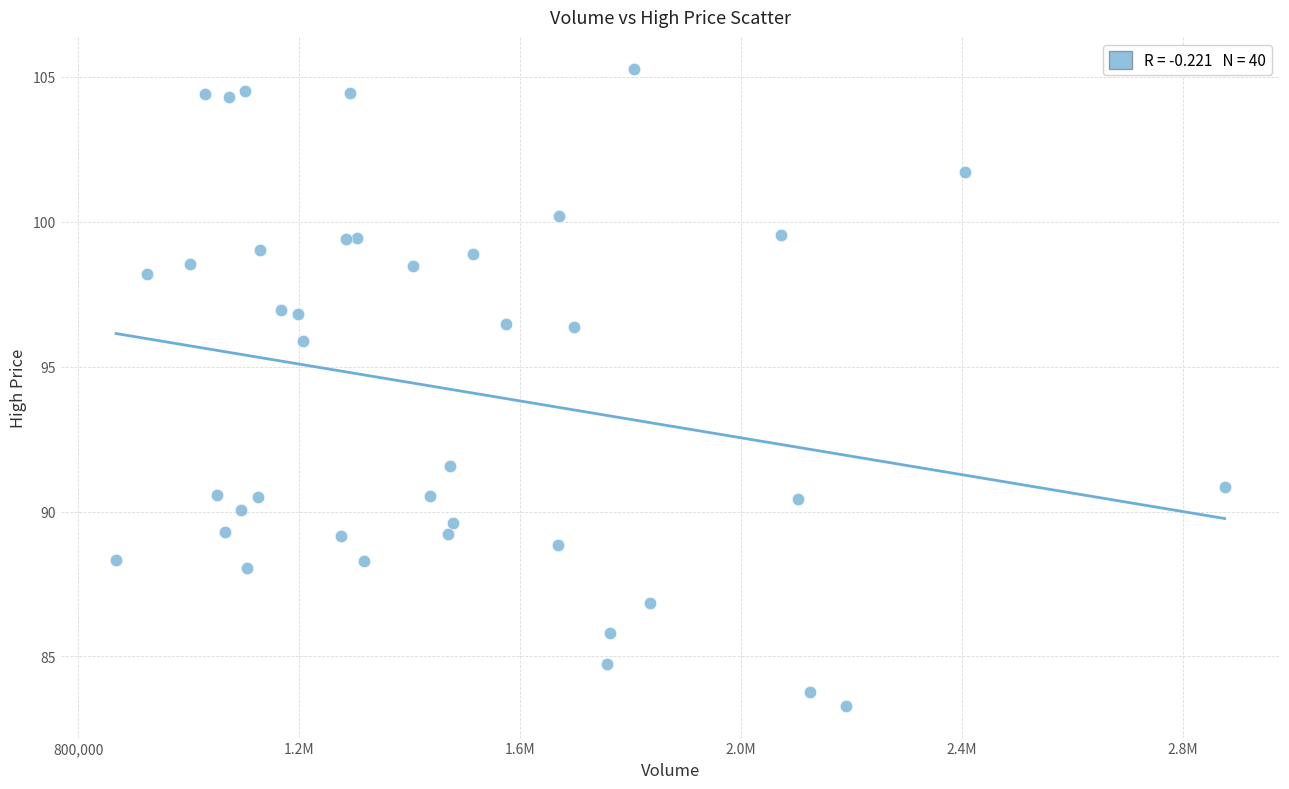

What Y value in the scatter plot is closest to 94?

95.9